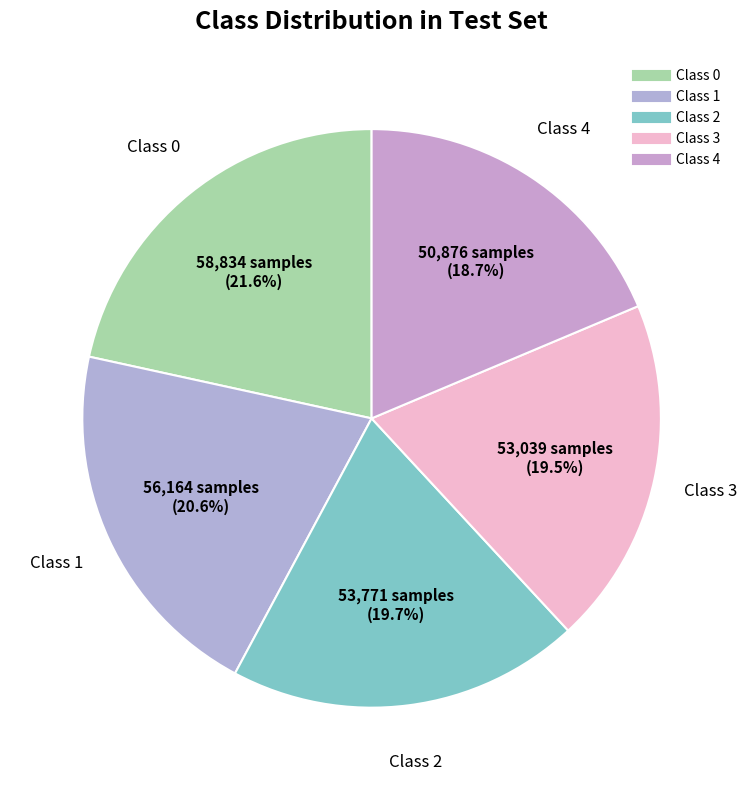

How many slices are in this pie chart?

5